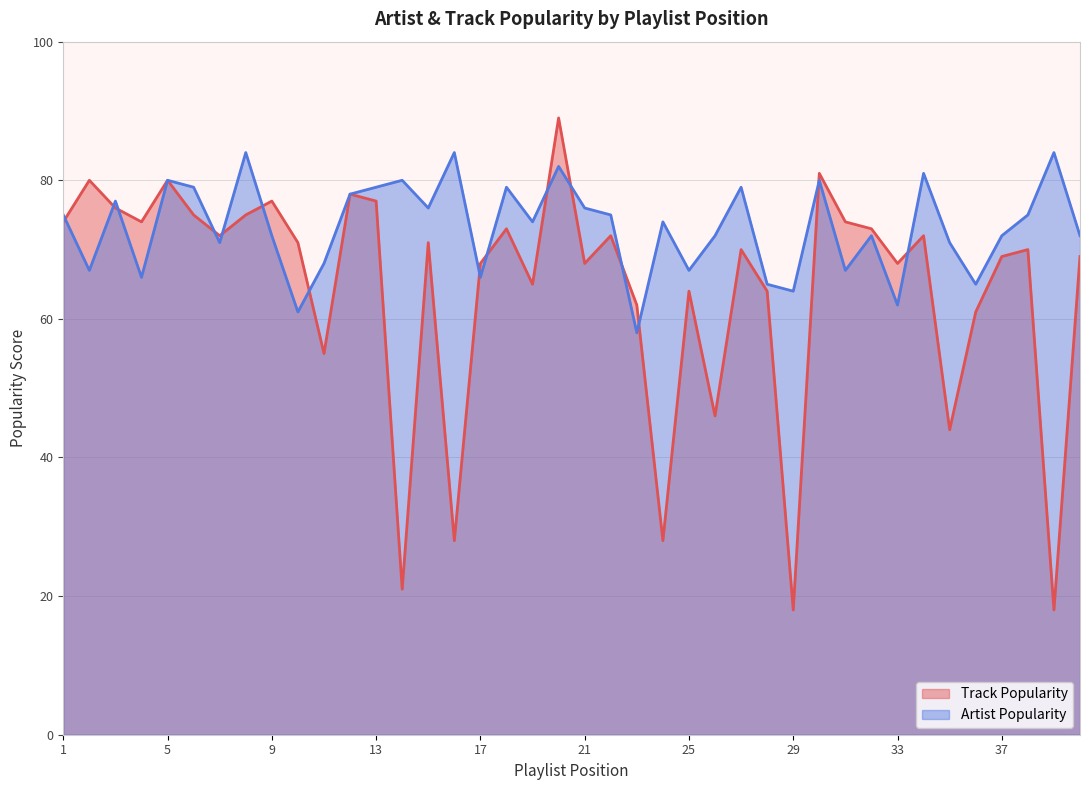

At which category is the sum across all series the highest?

Dan + Shay